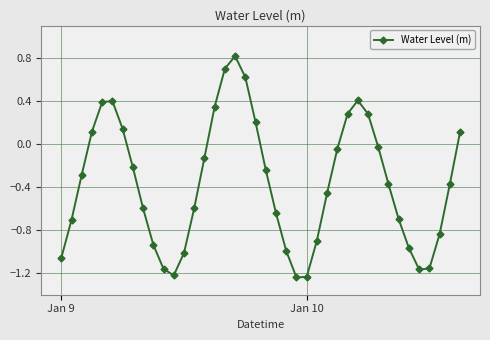

What is the maximum value shown in the chart?

0.8